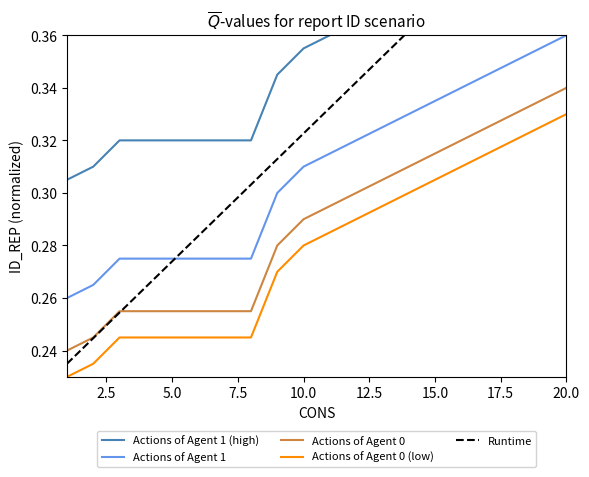

True or false: Actions of Agent 0 (low) and Actions of Agent 0 cross at least once.

False